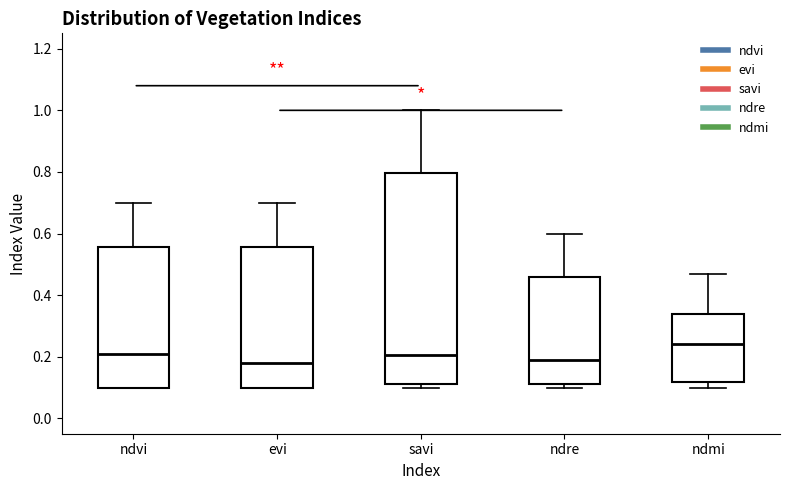

Reading left to right, transcribe this box plot: for each box, give where its median line is, the range the box spans, and where its two whiskers end, as read against the y-axis. The values are not printed on the chart, so give them approximately, as read against the axis.

ndvi: median 0.22, box 0.10 to 0.56, whiskers 0.10 to 0.70
evi: median 0.18, box 0.10 to 0.56, whiskers 0.10 to 0.70
savi: median 0.20, box 0.12 to 0.80, whiskers 0.10 to 1.00
ndre: median 0.20, box 0.12 to 0.46, whiskers 0.10 to 0.60
ndmi: median 0.24, box 0.12 to 0.34, whiskers 0.10 to 0.48